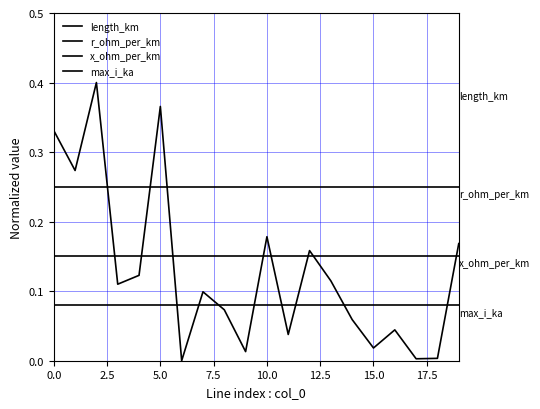

What is the label of the 4th point from the right?

16